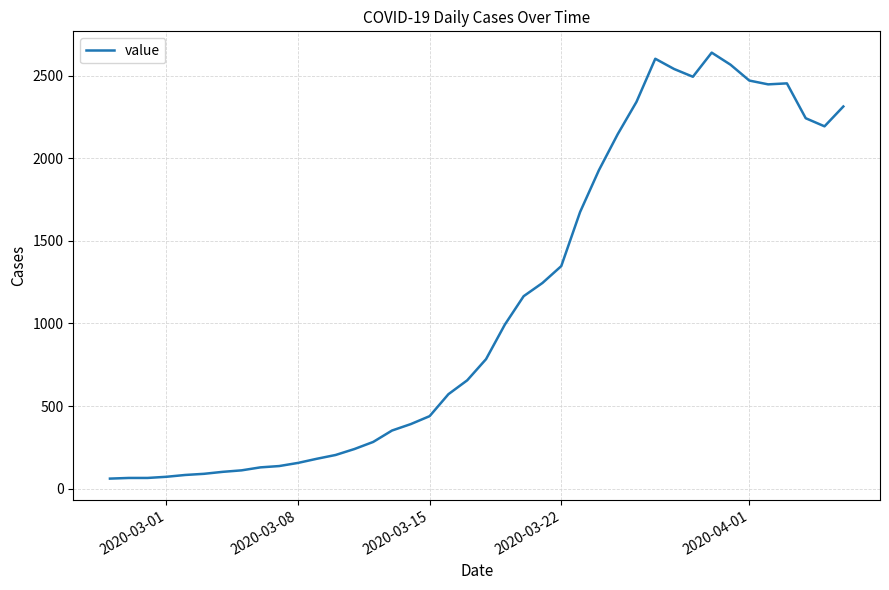

What is the difference between the maximum and minimum values?

2578